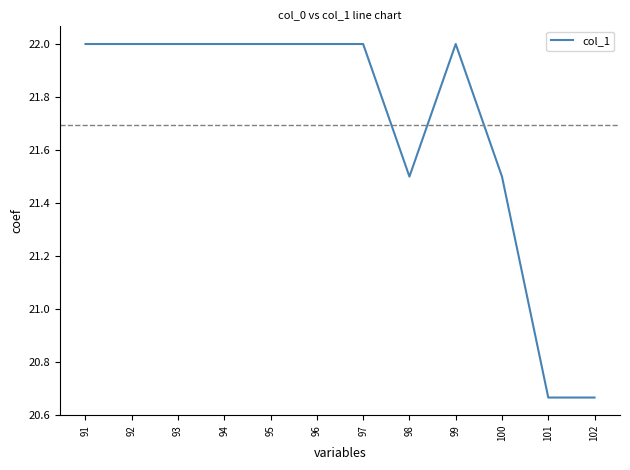

What is the greatest value displayed?

22.0